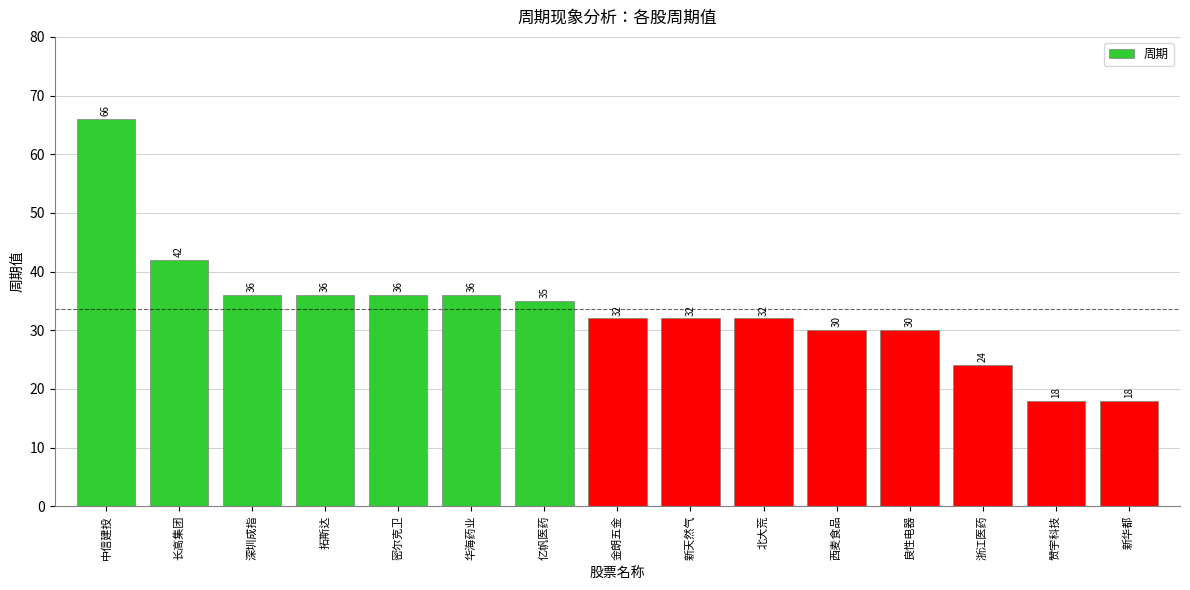

What is the label of the 10th bar from the right?

华海药业